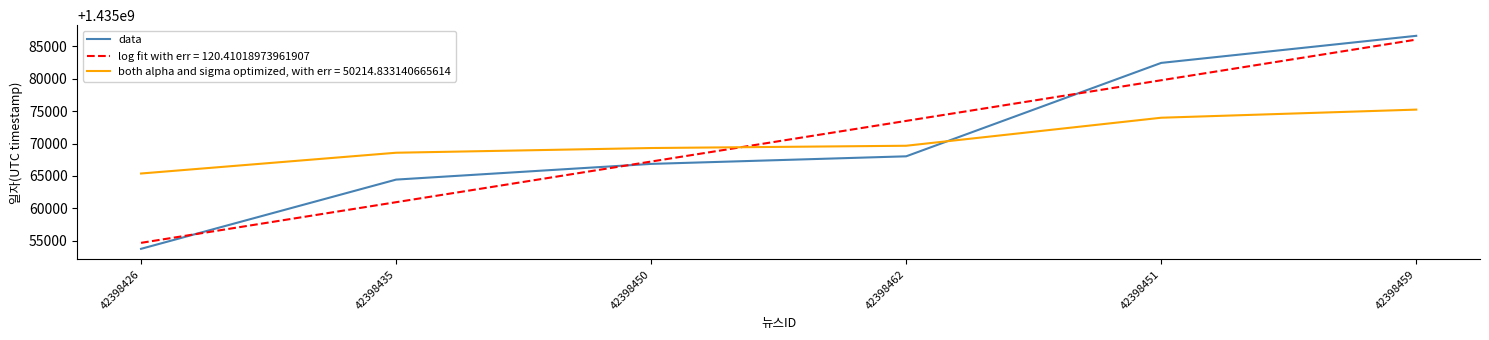

What is the approximate value of both alpha and sigma optimized, with err = 50214.833140665614 at 42398426?

1435065379.3